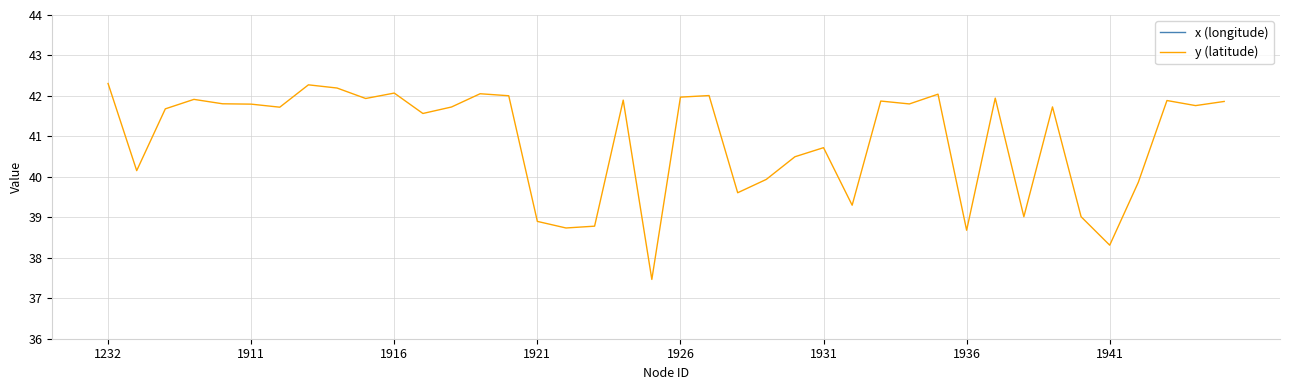

Is this an area chart (filled region under the line)?

No